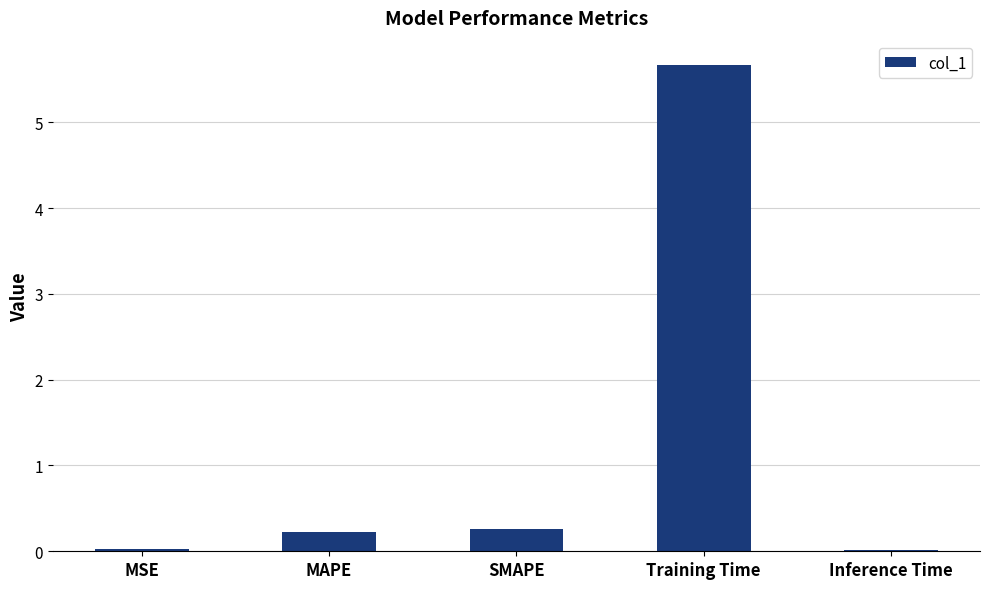

What is the change in value from MSE to MAPE?

+0.2